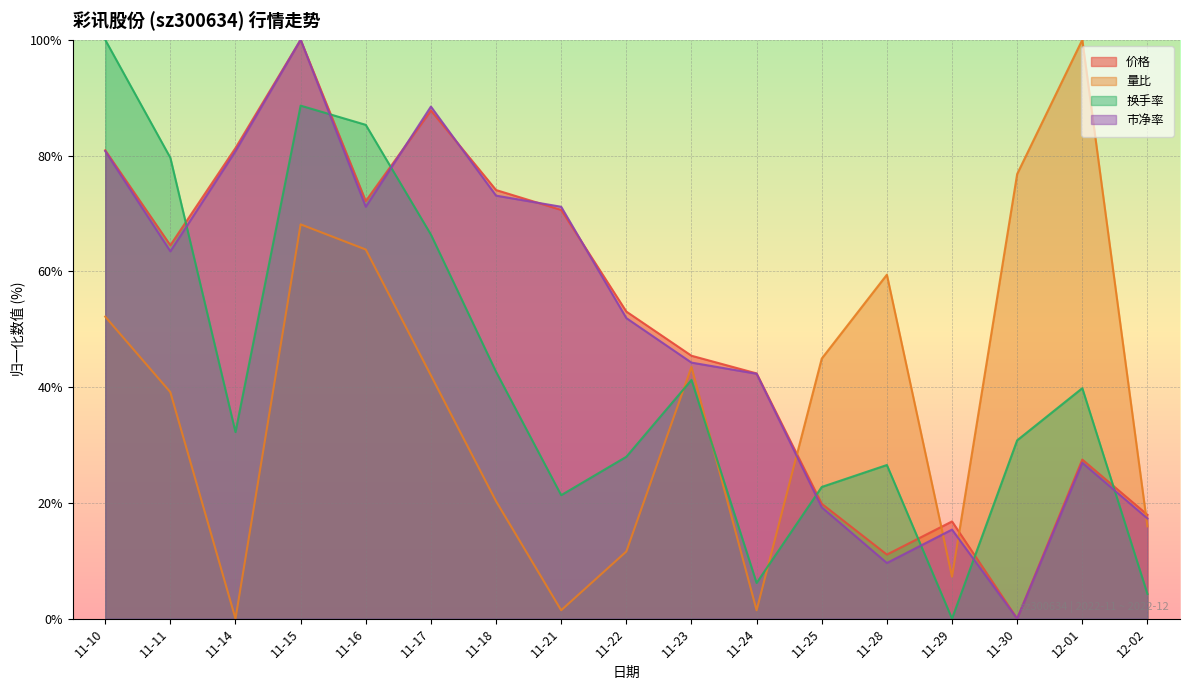

What is the difference between the highest and lowest values at 11-10?

47.8